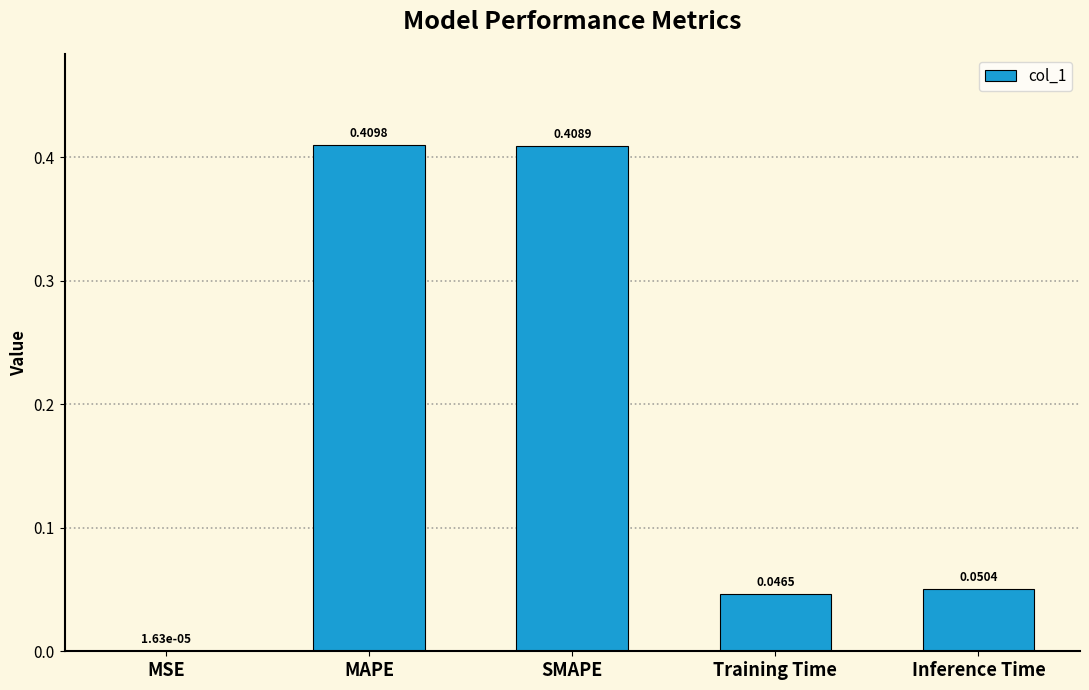

Which category has the highest value across all series?

MAPE